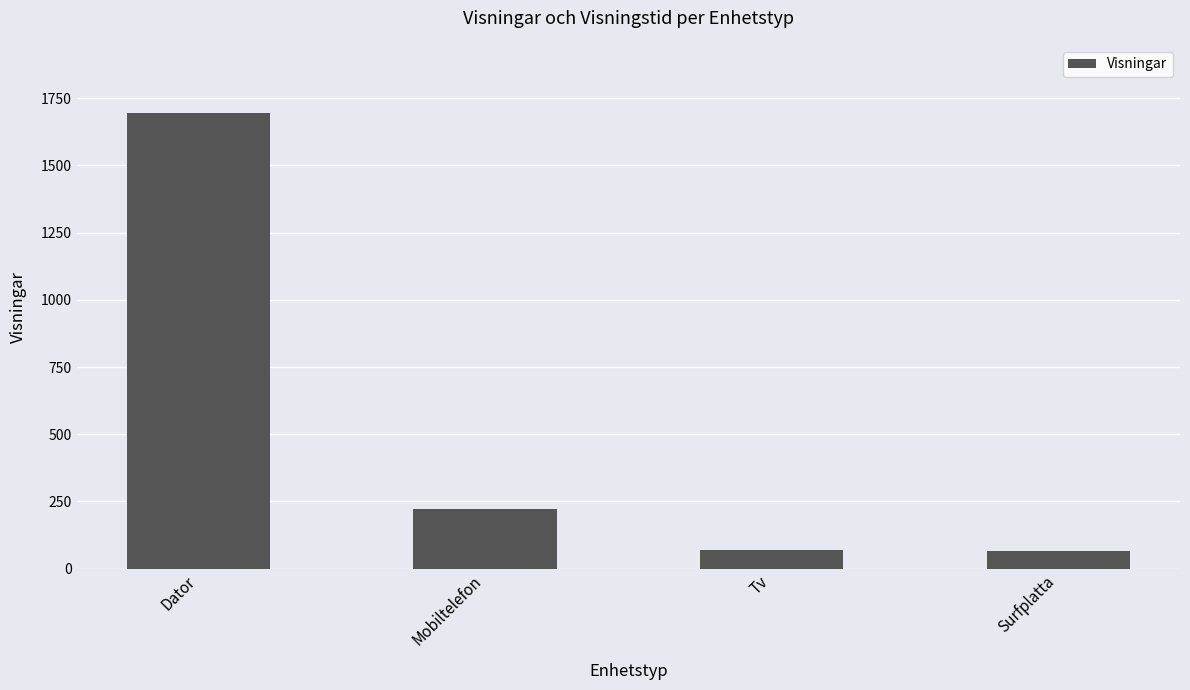

Does the chart contain any negative values?

No